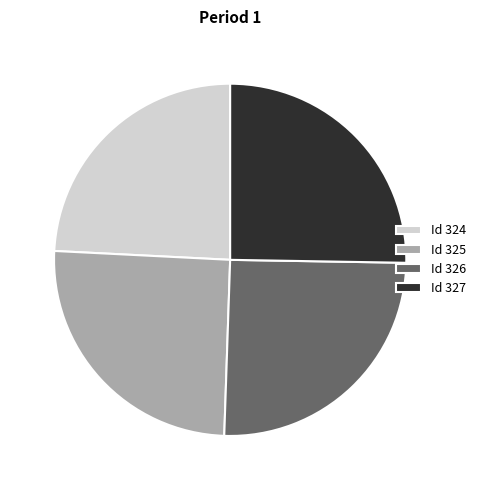

Which category has the smallest portion of the pie?

Id 324